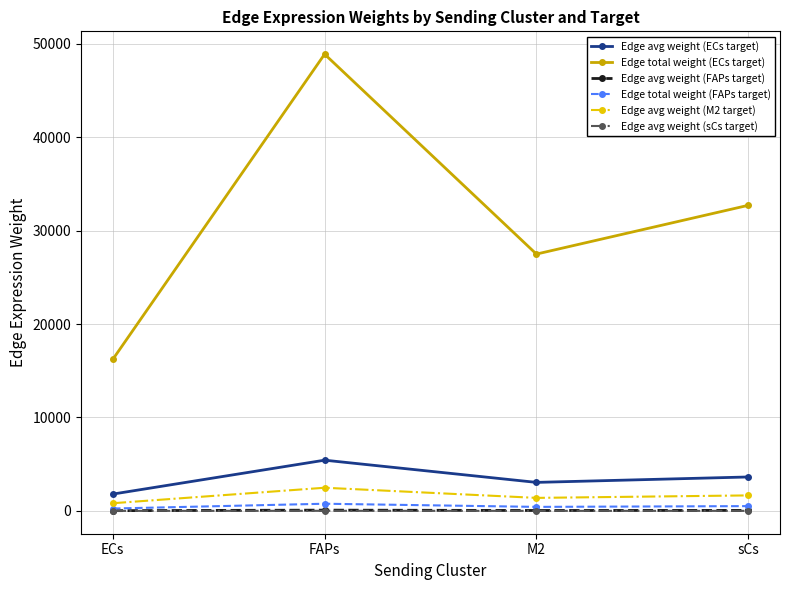

True or false: Edge avg weight (ECs target) has more than 2 points higher than both neighbors.

False